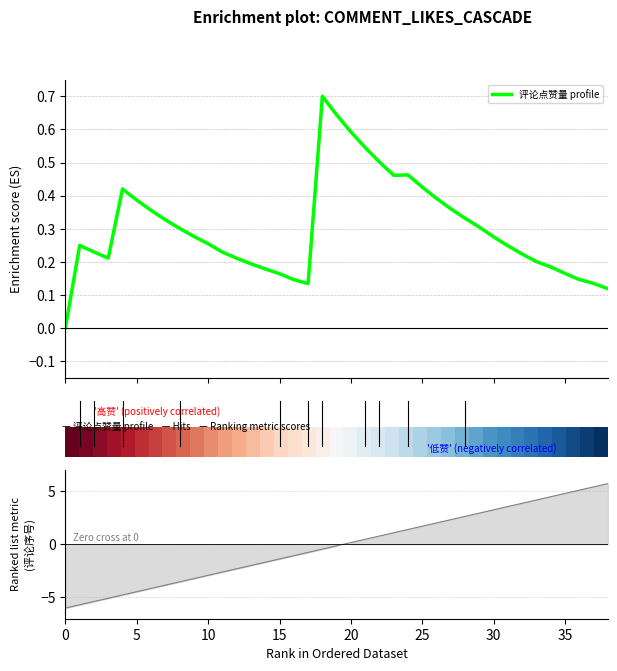

What is the maximum value for 评论点赞量 profile?

0.7